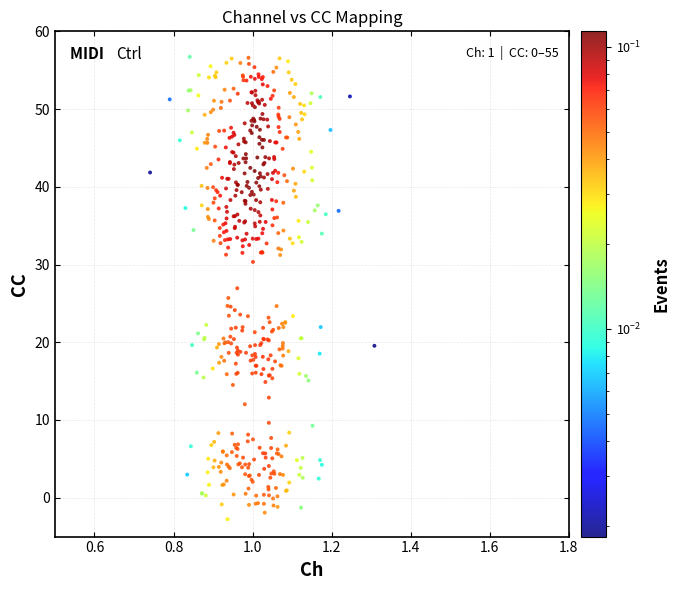

What is the range of X values (max minus min)?

0.6